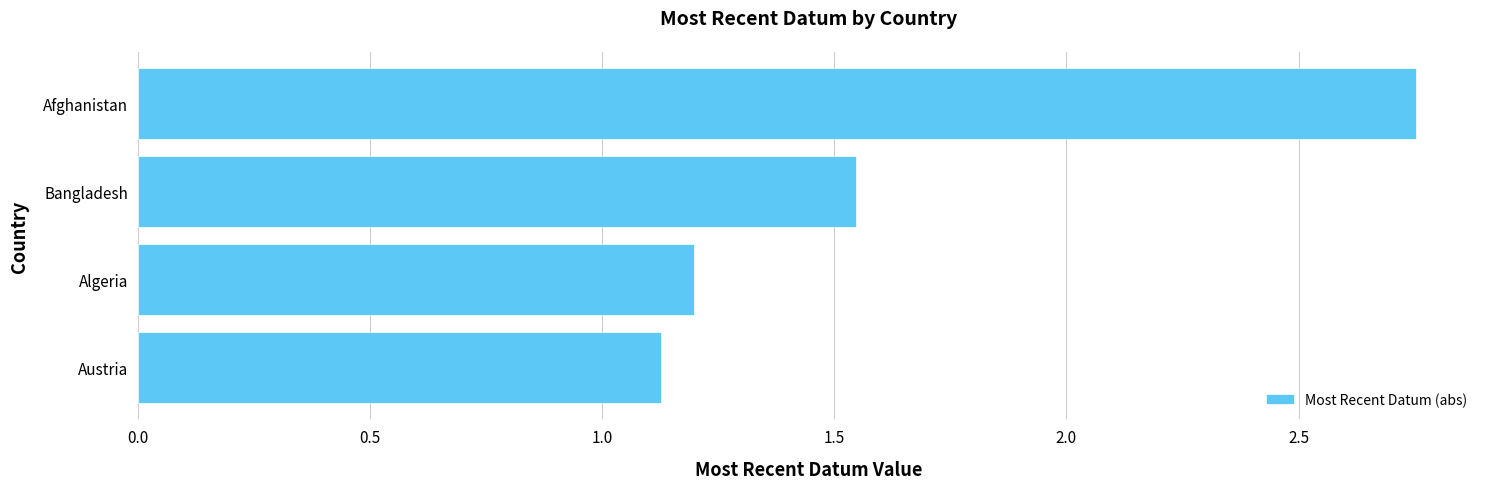

Rank the categories by value from lowest to highest.

Austria, Algeria, Bangladesh, Afghanistan